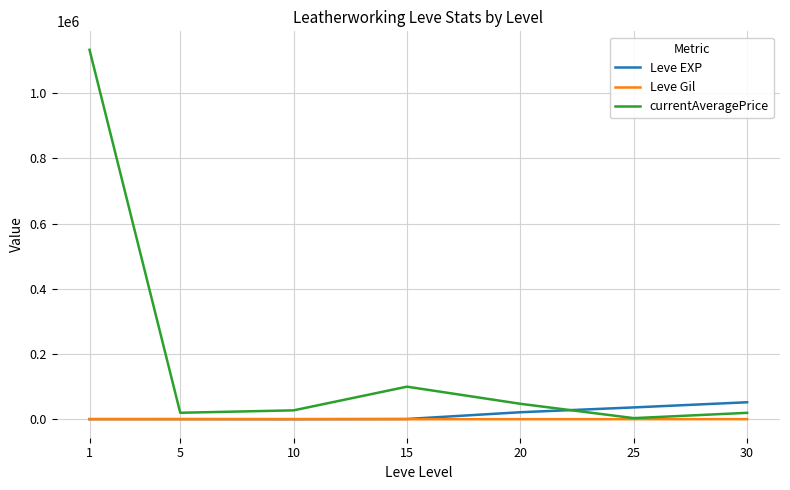

List the series in order of their peak value, highest first.

currentAveragePrice, Leve EXP, Leve Gil